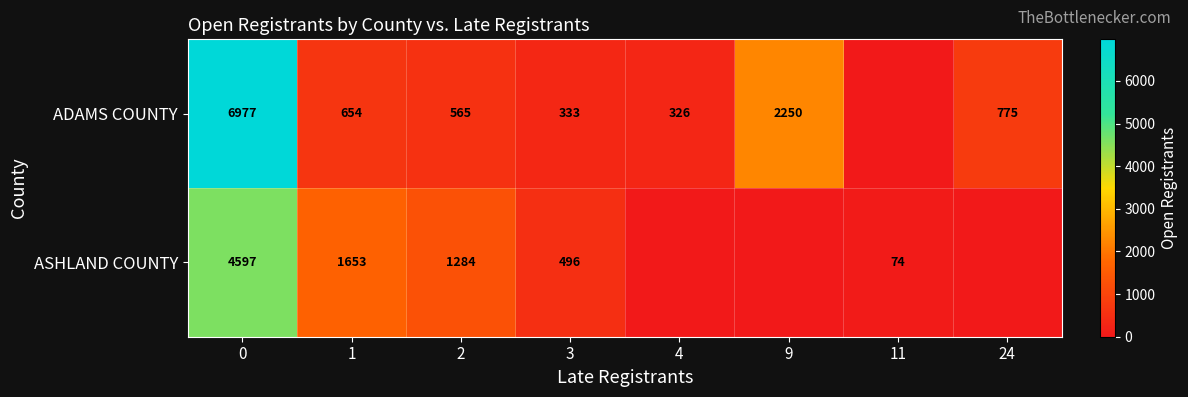

Is the value of ASHLAND COUNTY at 3 greater than the value of ADAMS COUNTY at 1?

No